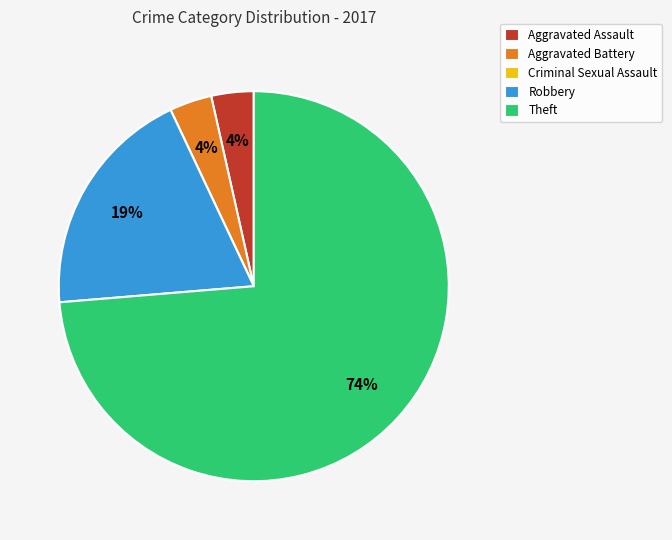

Which has a higher value, Theft or Robbery?

Theft